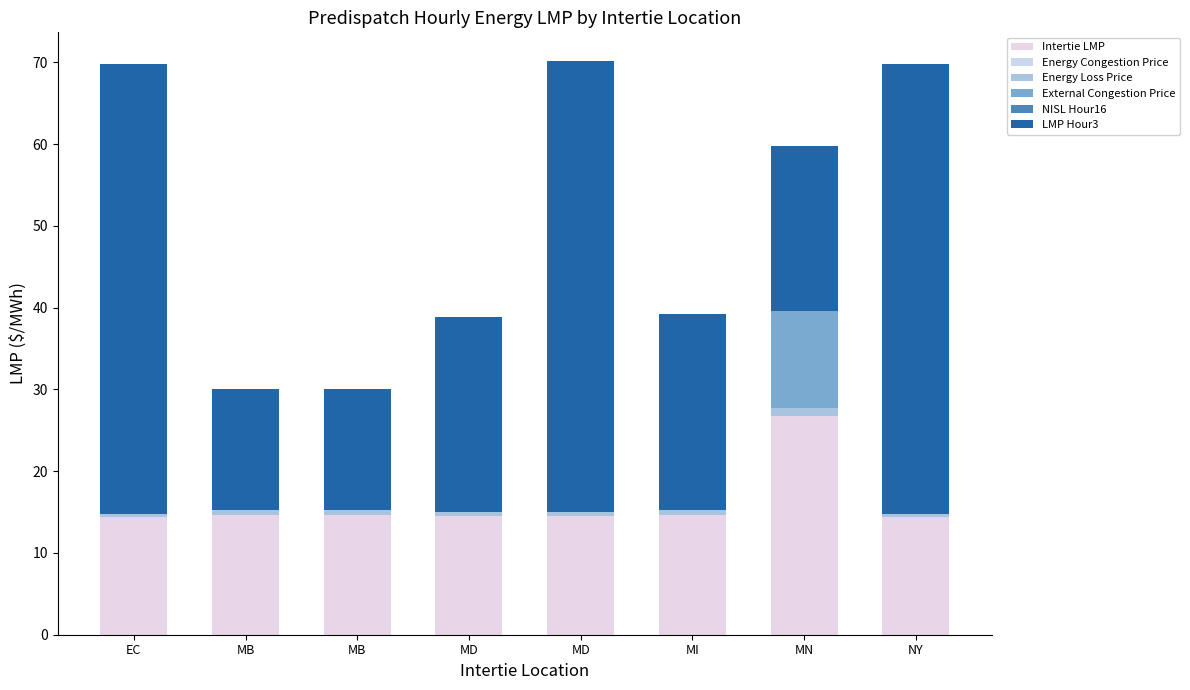

Are the bars horizontal?

No